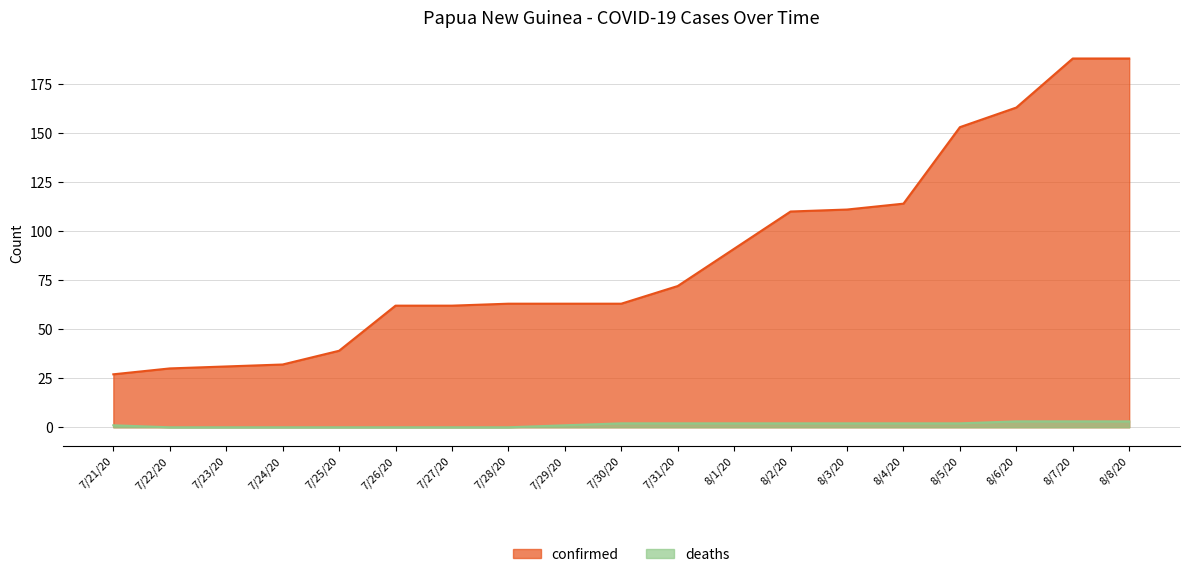

Reading left to right, what are all the values shown in this chart?

confirmed: 7/21/20=27	7/22/20=30	7/23/20=31	7/24/20=32	7/25/20=39	7/26/20=62	7/27/20=62	7/28/20=63	7/29/20=63	7/30/20=63	7/31/20=72	8/1/20=91	8/2/20=110	8/3/20=111	8/4/20=114	8/5/20=153	8/6/20=163	8/7/20=188	8/8/20=188
deaths: 7/21/20=1	7/22/20=0	7/23/20=0	7/24/20=0	7/25/20=0	7/26/20=0	7/27/20=0	7/28/20=0	7/29/20=1	7/30/20=2	7/31/20=2	8/1/20=2	8/2/20=2	8/3/20=2	8/4/20=2	8/5/20=2	8/6/20=3	8/7/20=3	8/8/20=3